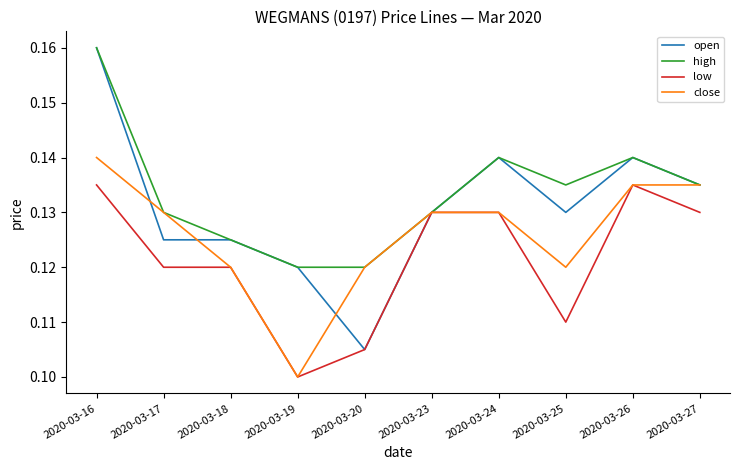

At which category is the sum across all series the highest?

2020-03-16